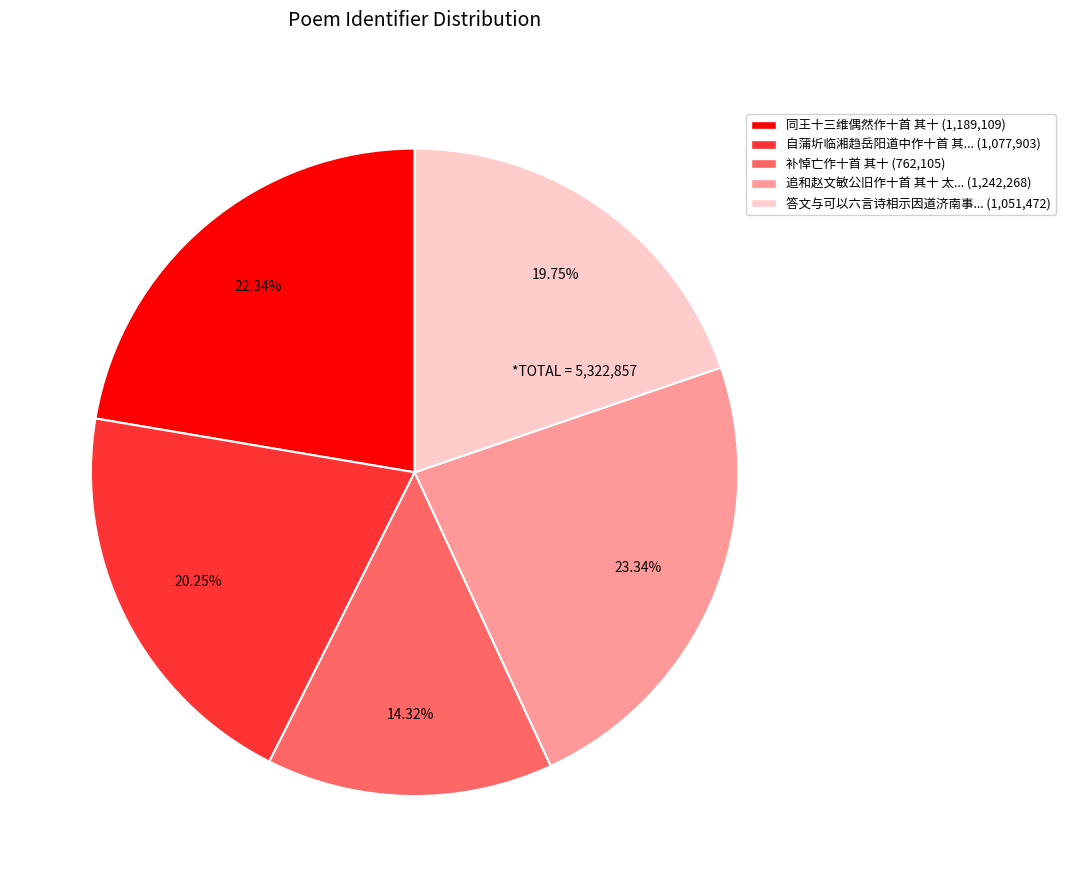

How many slices are in this pie chart?

5